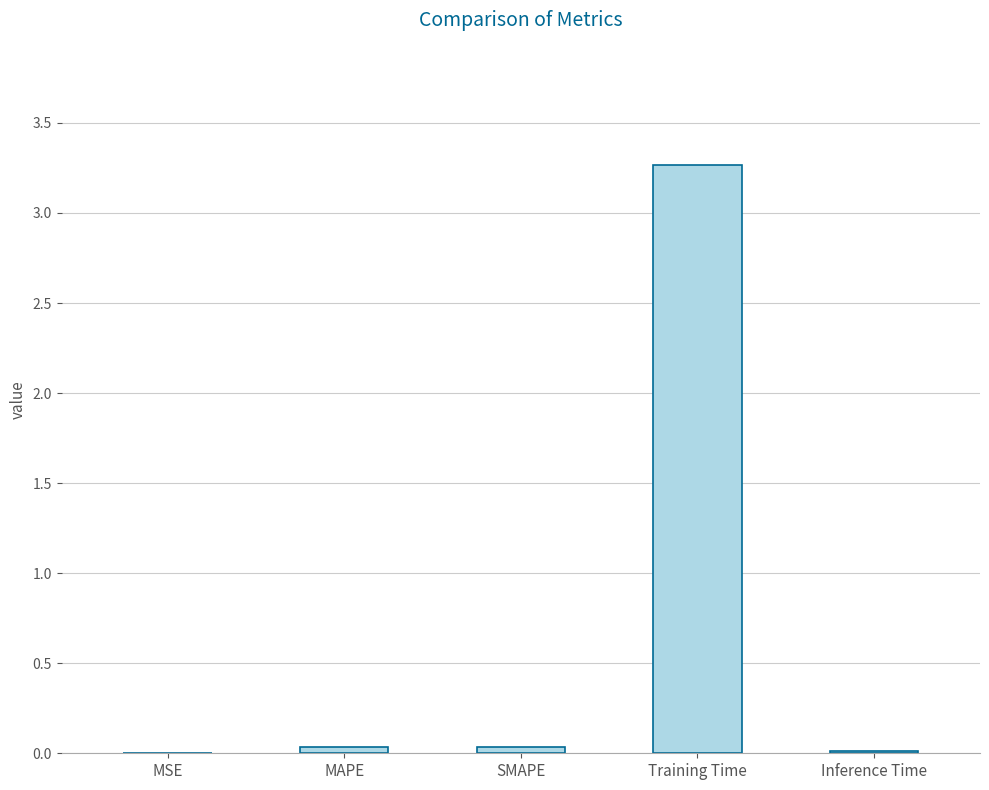

Which label corresponds to the largest value in the chart?

Training Time